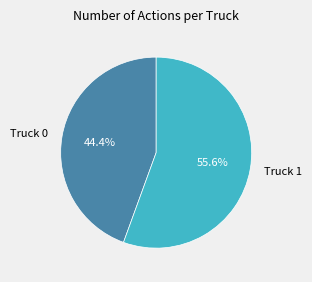

Count the number of slices in the pie.

2